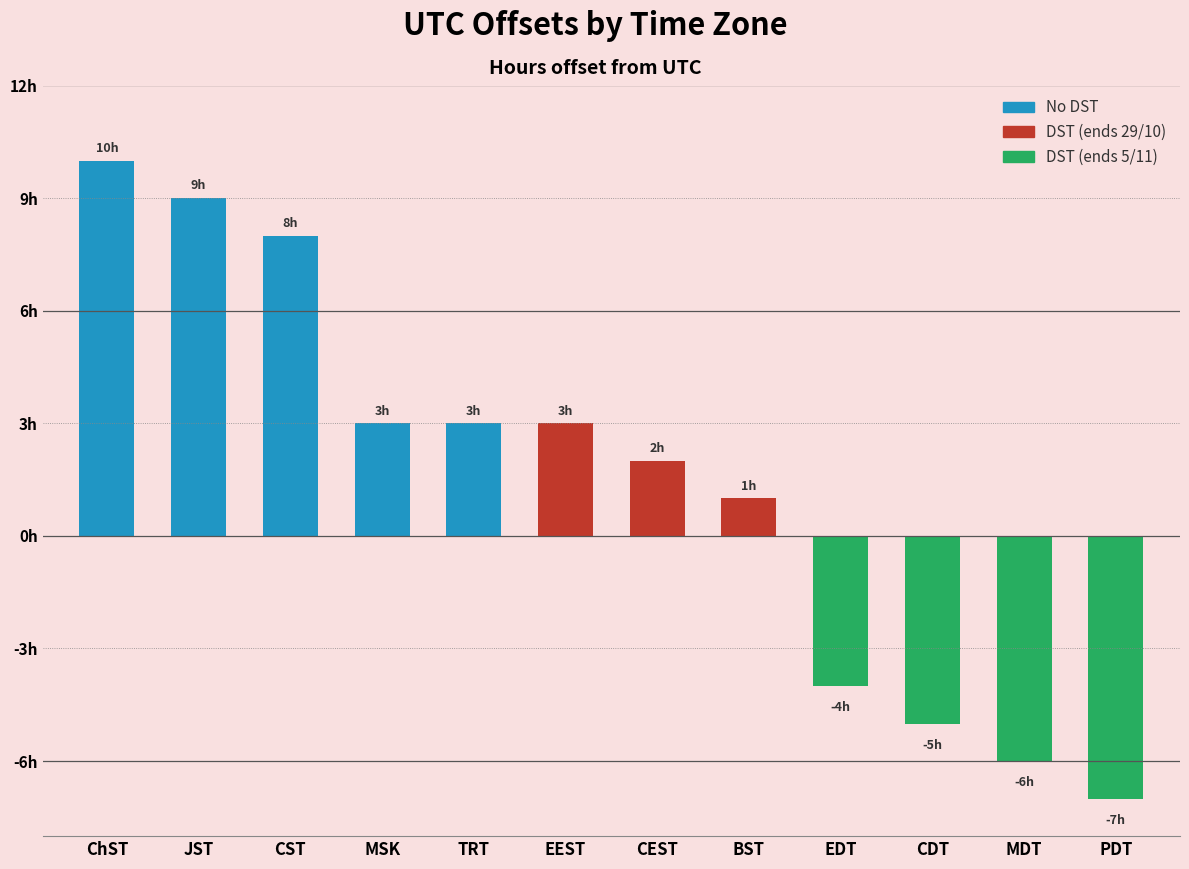

Does the chart contain any negative values?

Yes